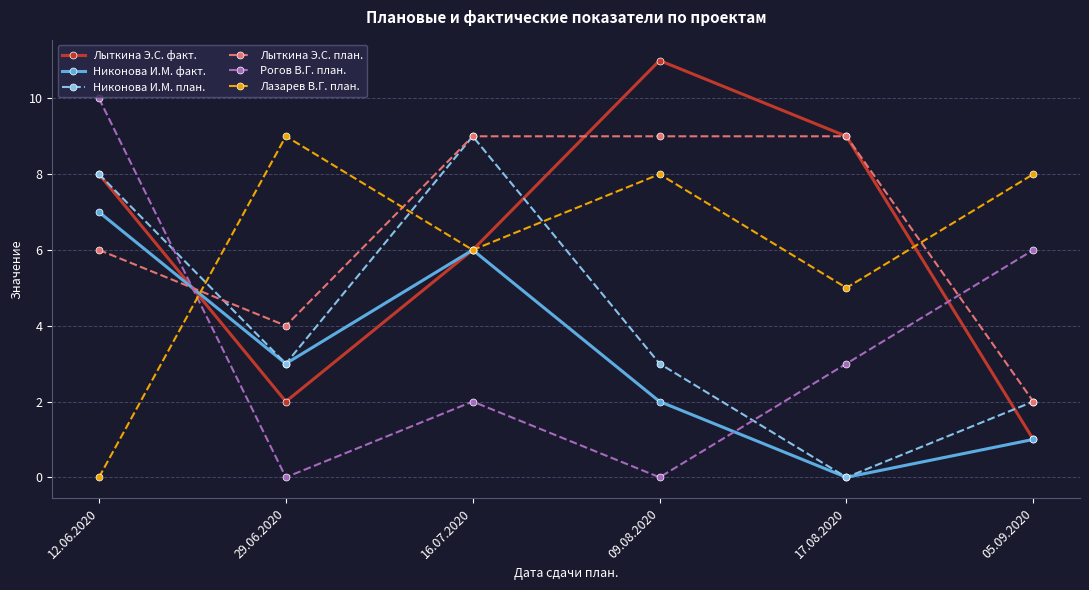

Count the Рогов В.Г. план. values in the range 0 to 6.

5